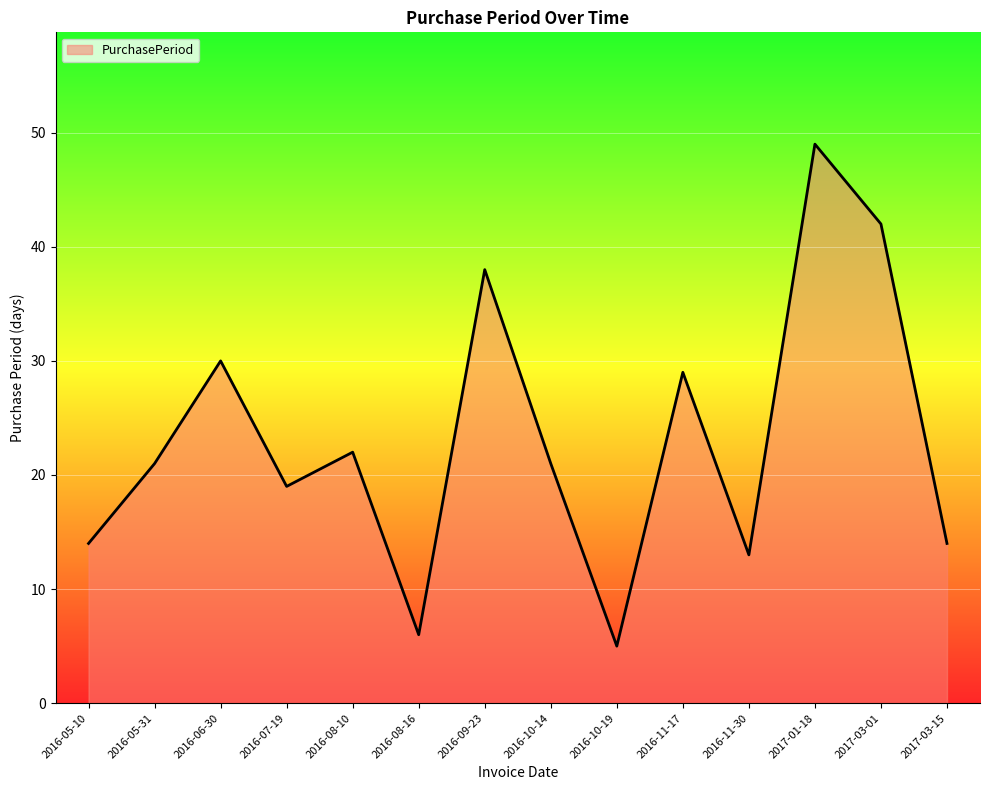

Which label corresponds to the largest value in the chart?

2017-01-18